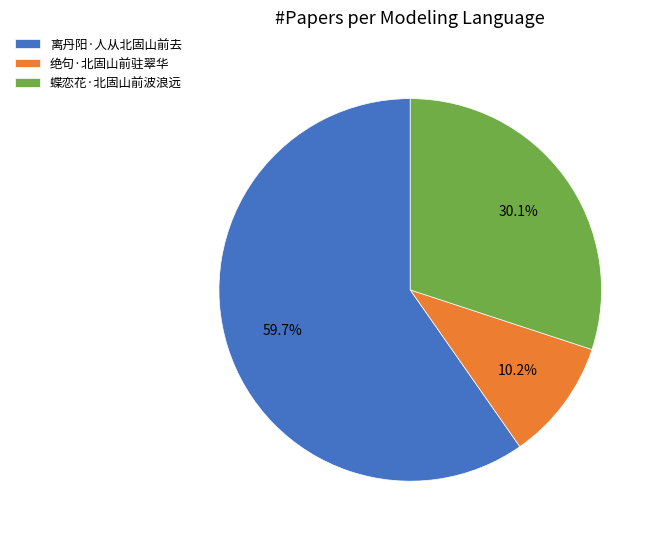

Count the number of slices in the pie.

3